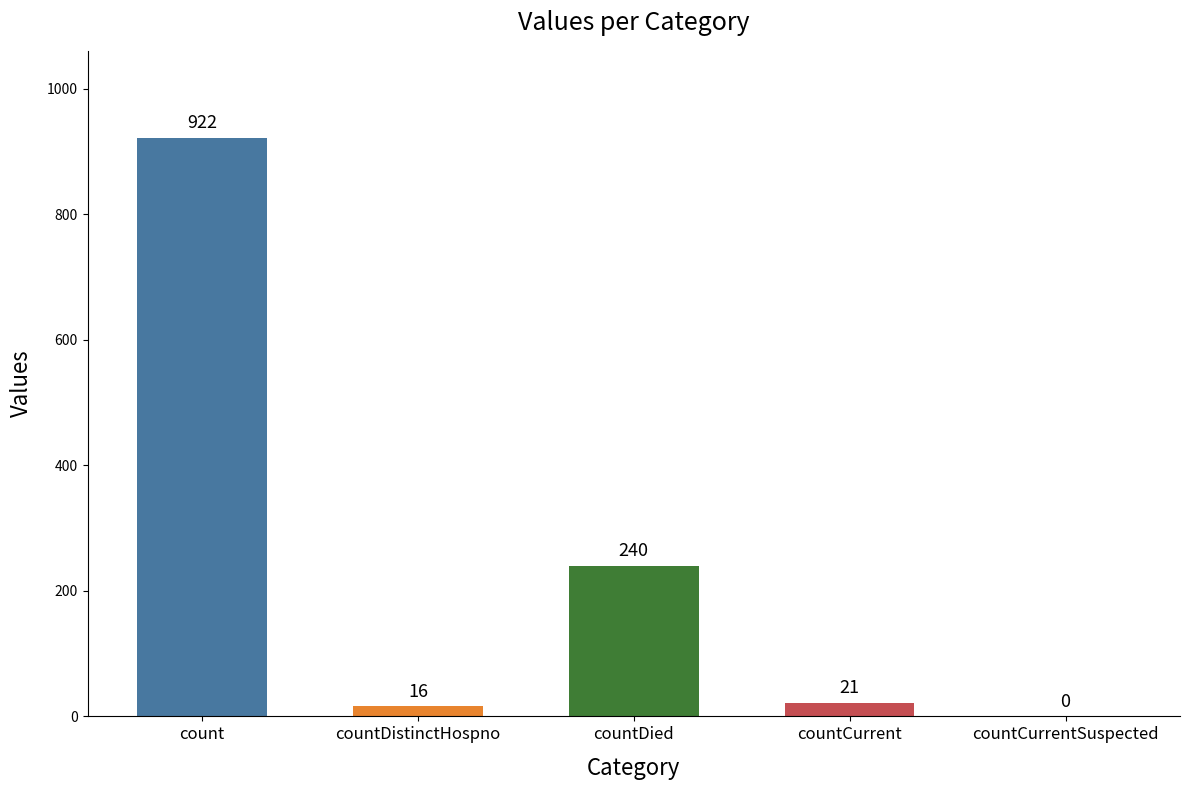

What is the sum of the values at countCurrentSuspected and countDied?

240